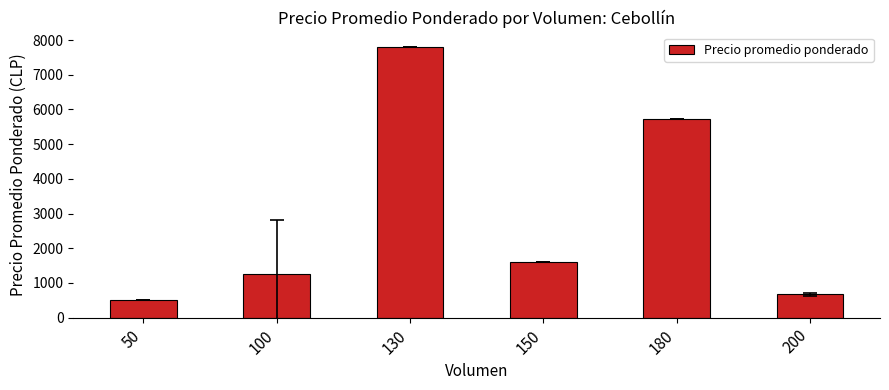

What is the value of the 2nd bar from the left?

1250.0